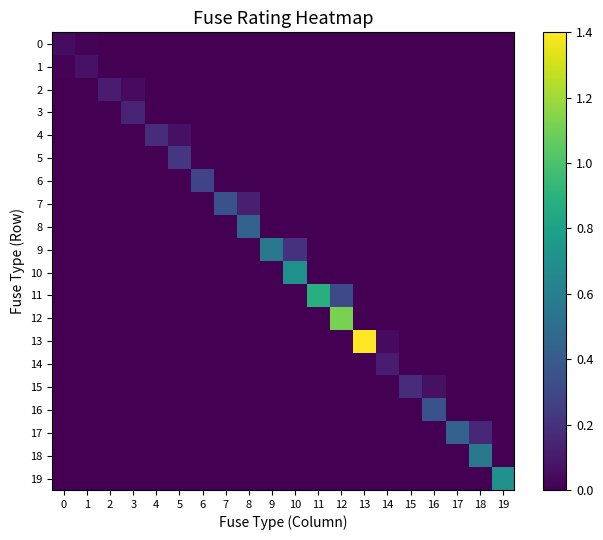

Reading left to right, what are all the values shown in this chart?

0: 0=0.0	1=0.0	2=0.0	3=0.0	4=0.0	5=0.0	6=0.0	7=0.0	8=0.0	9=0.0	10=0.0	11=0.0	12=0.0	13=0.0	14=0.0	15=0.0	16=0.0	17=0.0	18=0.0	19=0.0
1: 0=0.0	1=0.1	2=0.0	3=0.0	4=0.0	5=0.0	6=0.0	7=0.0	8=0.0	9=0.0	10=0.0	11=0.0	12=0.0	13=0.0	14=0.0	15=0.0	16=0.0	17=0.0	18=0.0	19=0.0
2: 0=0.0	1=0.0	2=0.1	3=0.0	4=0.0	5=0.0	6=0.0	7=0.0	8=0.0	9=0.0	10=0.0	11=0.0	12=0.0	13=0.0	14=0.0	15=0.0	16=0.0	17=0.0	18=0.0	19=0.0
3: 0=0.0	1=0.0	2=0.0	3=0.1	4=0.0	5=0.0	6=0.0	7=0.0	8=0.0	9=0.0	10=0.0	11=0.0	12=0.0	13=0.0	14=0.0	15=0.0	16=0.0	17=0.0	18=0.0	19=0.0
4: 0=0.0	1=0.0	2=0.0	3=0.0	4=0.2	5=0.1	6=0.0	7=0.0	8=0.0	9=0.0	10=0.0	11=0.0	12=0.0	13=0.0	14=0.0	15=0.0	16=0.0	17=0.0	18=0.0	19=0.0
5: 0=0.0	1=0.0	2=0.0	3=0.0	4=0.0	5=0.2	6=0.0	7=0.0	8=0.0	9=0.0	10=0.0	11=0.0	12=0.0	13=0.0	14=0.0	15=0.0	16=0.0	17=0.0	18=0.0	19=0.0
6: 0=0.0	1=0.0	2=0.0	3=0.0	4=0.0	5=0.0	6=0.3	7=0.0	8=0.0	9=0.0	10=0.0	11=0.0	12=0.0	13=0.0	14=0.0	15=0.0	16=0.0	17=0.0	18=0.0	19=0.0
7: 0=0.0	1=0.0	2=0.0	3=0.0	4=0.0	5=0.0	6=0.0	7=0.3	8=0.1	9=0.0	10=0.0	11=0.0	12=0.0	13=0.0	14=0.0	15=0.0	16=0.0	17=0.0	18=0.0	19=0.0
8: 0=0.0	1=0.0	2=0.0	3=0.0	4=0.0	5=0.0	6=0.0	7=0.0	8=0.4	9=0.0	10=0.0	11=0.0	12=0.0	13=0.0	14=0.0	15=0.0	16=0.0	17=0.0	18=0.0	19=0.0
9: 0=0.0	1=0.0	2=0.0	3=0.0	4=0.0	5=0.0	6=0.0	7=0.0	8=0.0	9=0.6	10=0.2	11=0.0	12=0.0	13=0.0	14=0.0	15=0.0	16=0.0	17=0.0	18=0.0	19=0.0
10: 0=0.0	1=0.0	2=0.0	3=0.0	4=0.0	5=0.0	6=0.0	7=0.0	8=0.0	9=0.0	10=0.7	11=0.0	12=0.0	13=0.0	14=0.0	15=0.0	16=0.0	17=0.0	18=0.0	19=0.0
11: 0=0.0	1=0.0	2=0.0	3=0.0	4=0.0	5=0.0	6=0.0	7=0.0	8=0.0	9=0.0	10=0.0	11=0.9	12=0.3	13=0.0	14=0.0	15=0.0	16=0.0	17=0.0	18=0.0	19=0.0
12: 0=0.0	1=0.0	2=0.0	3=0.0	4=0.0	5=0.0	6=0.0	7=0.0	8=0.0	9=0.0	10=0.0	11=0.0	12=1.1	13=0.0	14=0.0	15=0.0	16=0.0	17=0.0	18=0.0	19=0.0
13: 0=0.0	1=0.0	2=0.0	3=0.0	4=0.0	5=0.0	6=0.0	7=0.0	8=0.0	9=0.0	10=0.0	11=0.0	12=0.0	13=1.4	14=0.0	15=0.0	16=0.0	17=0.0	18=0.0	19=0.0
14: 0=0.0	1=0.0	2=0.0	3=0.0	4=0.0	5=0.0	6=0.0	7=0.0	8=0.0	9=0.0	10=0.0	11=0.0	12=0.0	13=0.0	14=0.1	15=0.0	16=0.0	17=0.0	18=0.0	19=0.0
15: 0=0.0	1=0.0	2=0.0	3=0.0	4=0.0	5=0.0	6=0.0	7=0.0	8=0.0	9=0.0	10=0.0	11=0.0	12=0.0	13=0.0	14=0.0	15=0.2	16=0.1	17=0.0	18=0.0	19=0.0
16: 0=0.0	1=0.0	2=0.0	3=0.0	4=0.0	5=0.0	6=0.0	7=0.0	8=0.0	9=0.0	10=0.0	11=0.0	12=0.0	13=0.0	14=0.0	15=0.0	16=0.3	17=0.0	18=0.0	19=0.0
17: 0=0.0	1=0.0	2=0.0	3=0.0	4=0.0	5=0.0	6=0.0	7=0.0	8=0.0	9=0.0	10=0.0	11=0.0	12=0.0	13=0.0	14=0.0	15=0.0	16=0.0	17=0.4	18=0.2	19=0.0
18: 0=0.0	1=0.0	2=0.0	3=0.0	4=0.0	5=0.0	6=0.0	7=0.0	8=0.0	9=0.0	10=0.0	11=0.0	12=0.0	13=0.0	14=0.0	15=0.0	16=0.0	17=0.0	18=0.6	19=0.0
19: 0=0.0	1=0.0	2=0.0	3=0.0	4=0.0	5=0.0	6=0.0	7=0.0	8=0.0	9=0.0	10=0.0	11=0.0	12=0.0	13=0.0	14=0.0	15=0.0	16=0.0	17=0.0	18=0.0	19=0.7